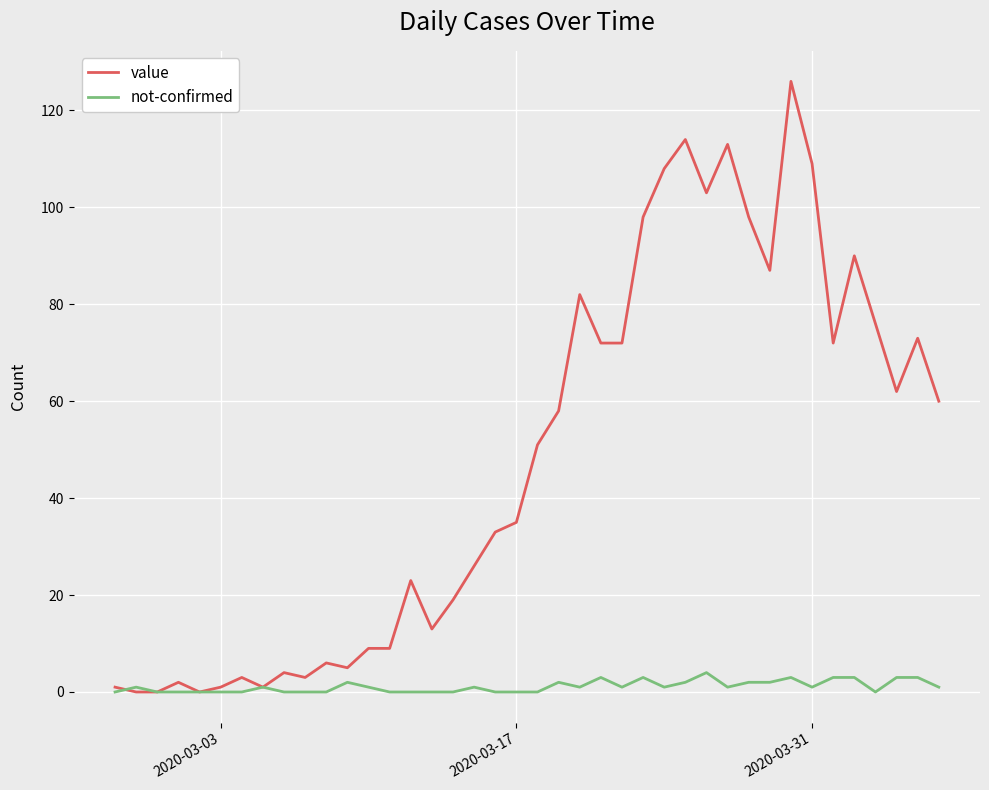

Rank the series by their maximum value, from highest to lowest.

value, not-confirmed